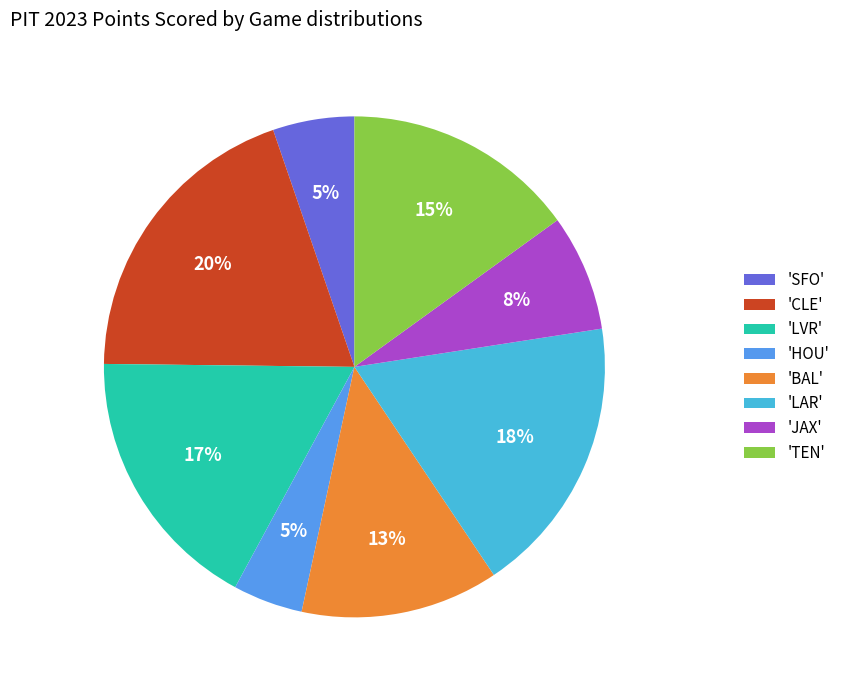

To the nearest percent, what portion does 'HOU' represent?

5%